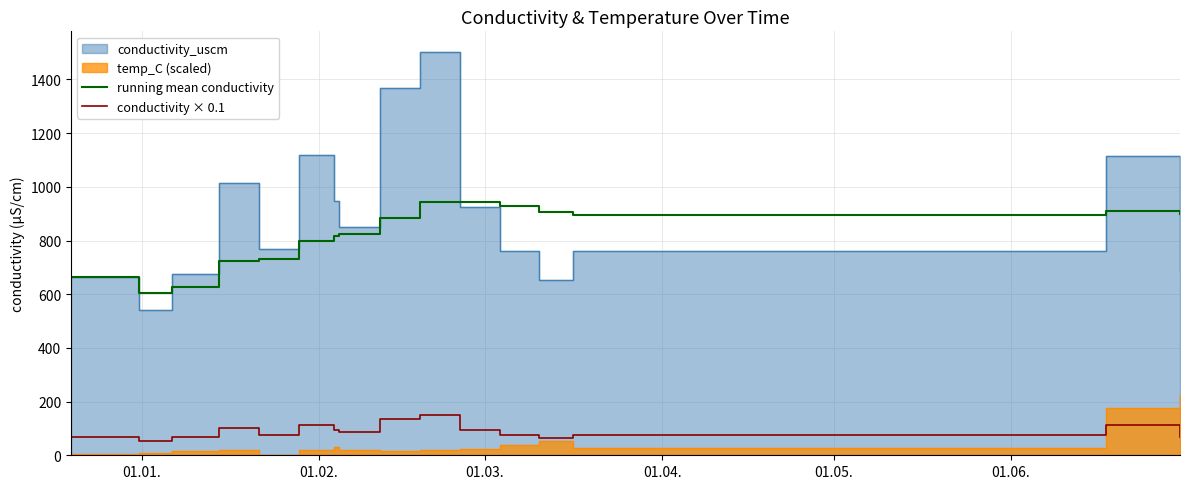

Which series has the largest total across all categories?

running mean conductivity